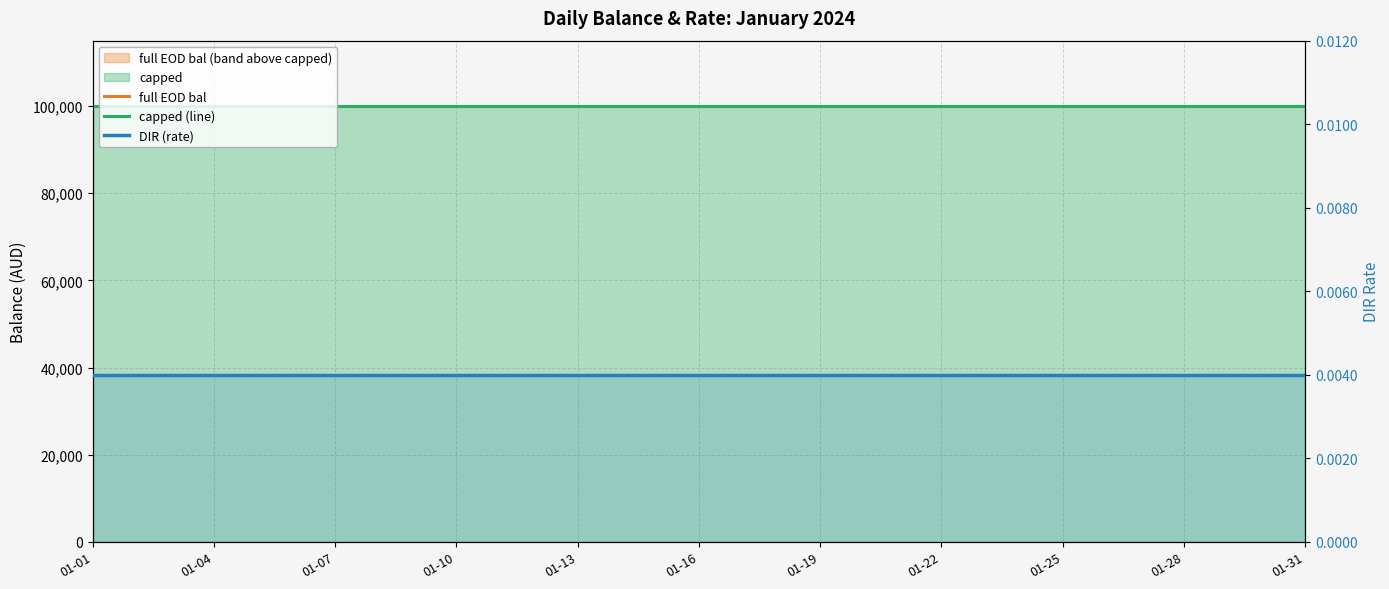

Which category has the lowest value across all series?

01-01